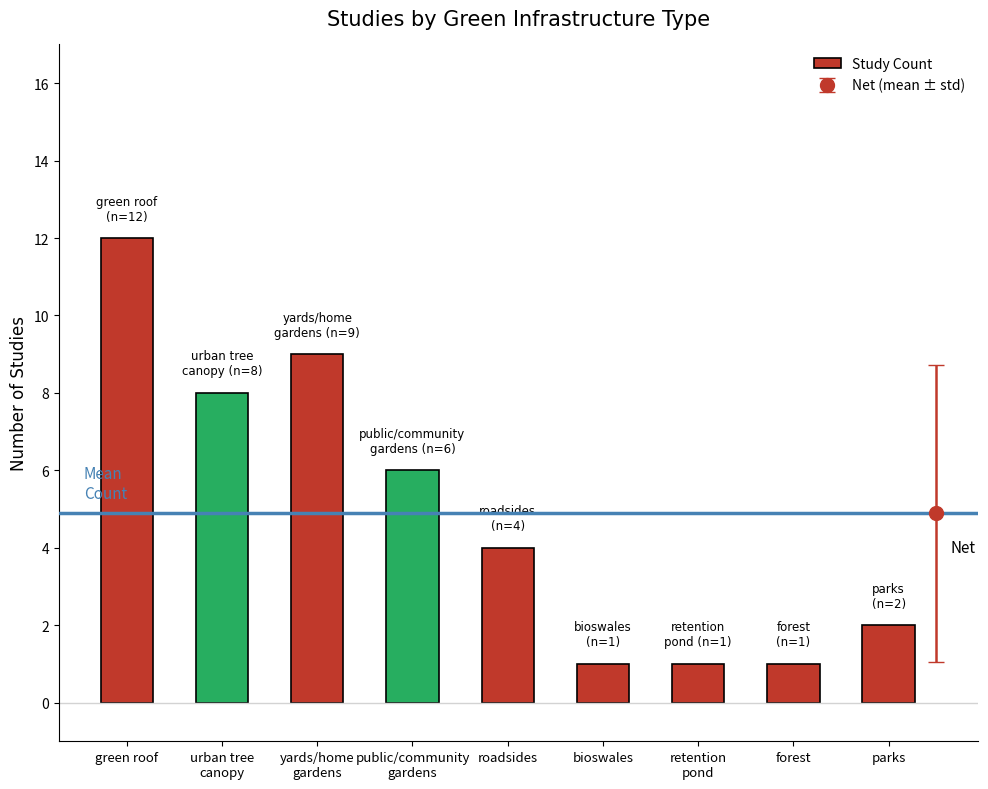

Which label corresponds to the largest value in the chart?

green roof